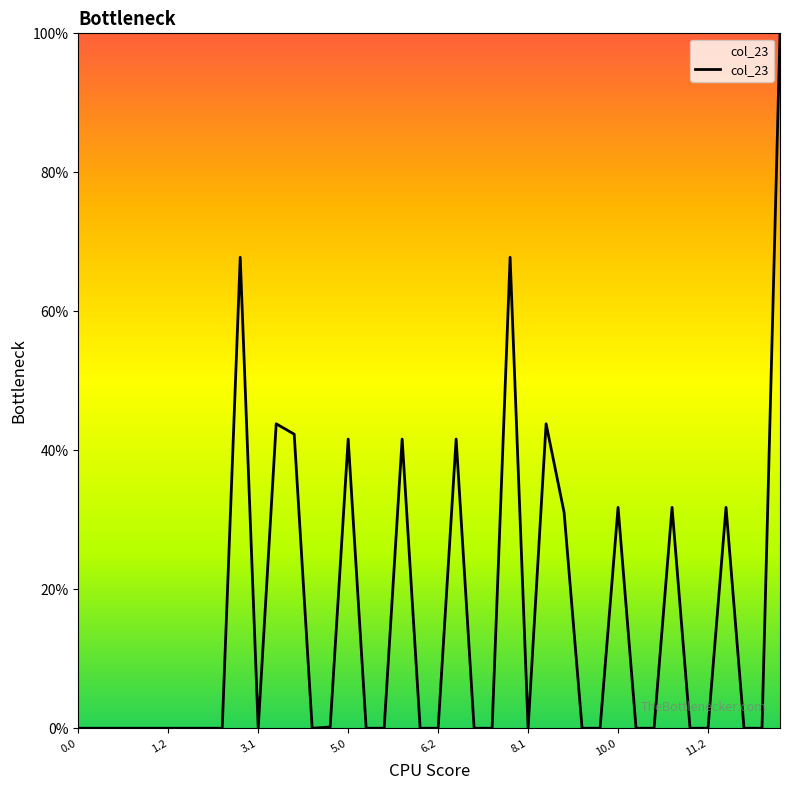

What is the difference between the maximum and minimum values?

100.0